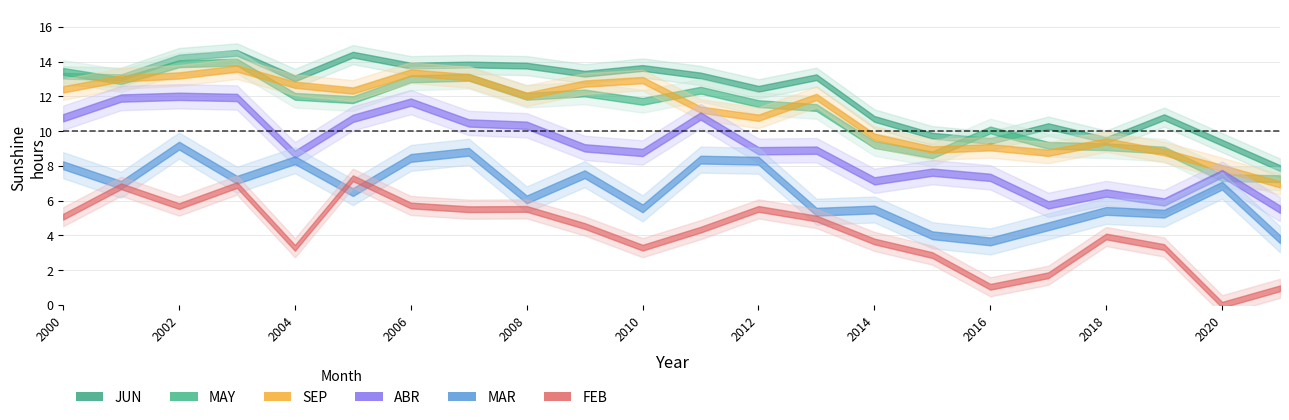

What is the highest value of the MAR series?

9.2